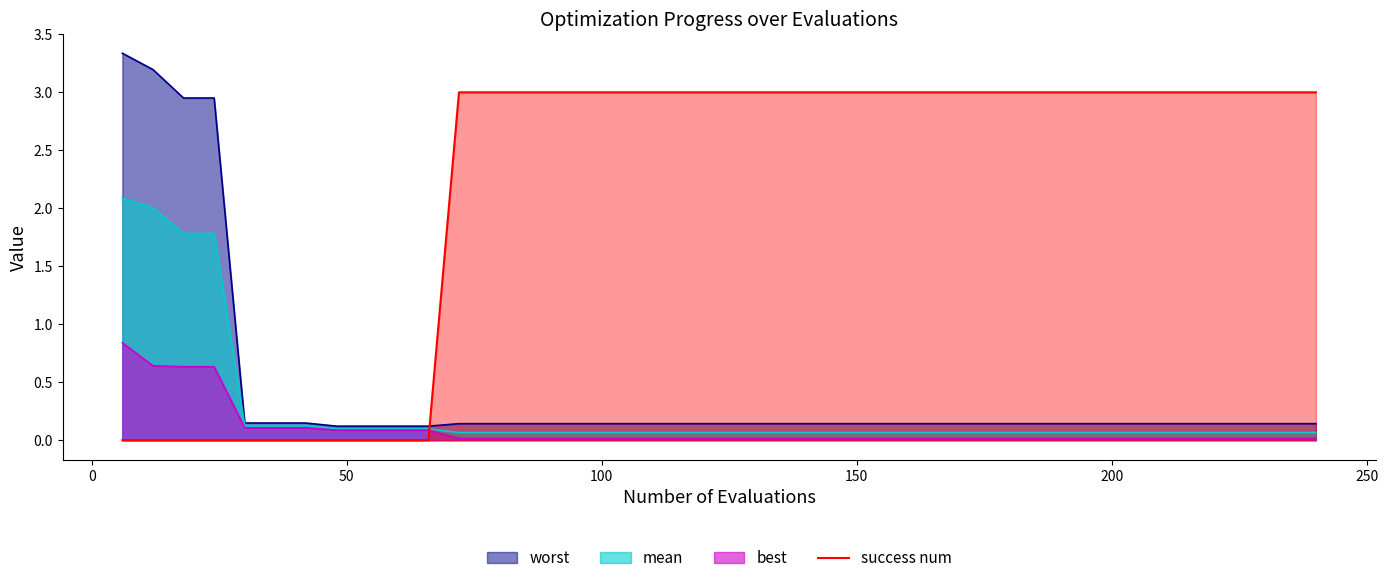

List the series in order of their peak value, highest first.

worst, success num, mean, best